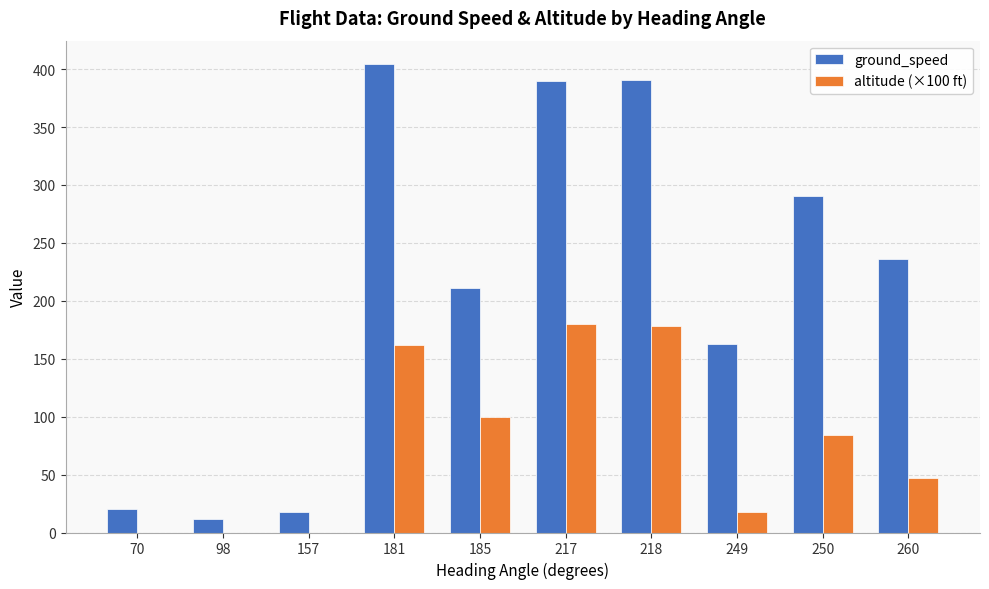

How many values in the ground_speed series exceed 236?

5